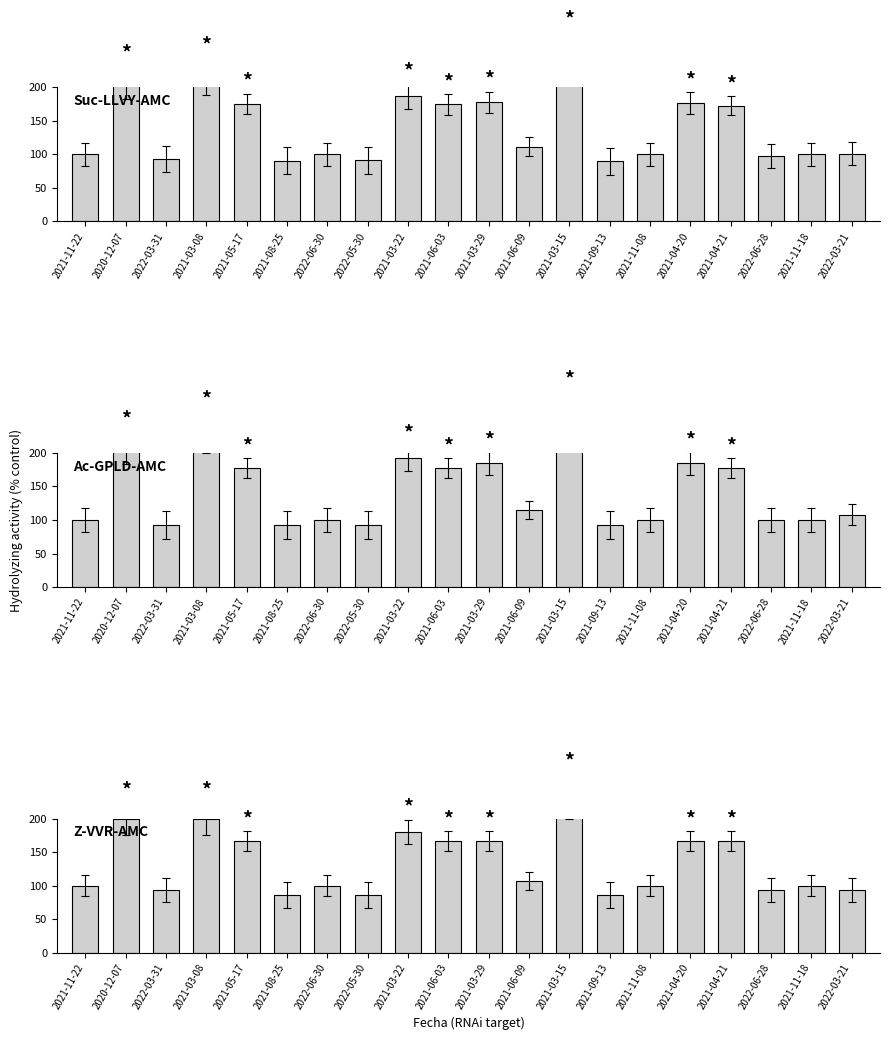

Reading left to right, list all the values displayed in this chart.

Precio promedio ponderado: 2021-11-22=100.0	2020-12-07=207.9	2022-03-31=93.1	2021-03-08=216.6	2021-05-17=175.1	2021-08-25=90.5	2022-06-30=99.9	2022-05-30=91.0	2021-03-22=187.0	2021-06-03=174.4	2021-03-29=177.4	2021-06-09=111.4	2021-03-15=246.1	2021-09-13=89.6	2021-11-08=100.0	2021-04-20=176.4	2021-04-21=172.5	2022-06-28=96.9	2021-11-18=100.0	2022-03-21=101.1
Precio mínimo: 2021-11-22=100.0	2020-12-07=207.7	2022-03-31=92.3	2021-03-08=230.8	2021-05-17=176.9	2021-08-25=92.3	2022-06-30=100.0	2022-05-30=92.3	2021-03-22=192.3	2021-06-03=176.9	2021-03-29=184.6	2021-06-09=115.4	2021-03-15=253.8	2021-09-13=92.3	2021-11-08=100.0	2021-04-20=184.6	2021-04-21=176.9	2022-06-28=100.0	2021-11-18=100.0	2022-03-21=107.7
Precio máximo: 2021-11-22=100.0	2020-12-07=200.0	2022-03-31=93.3	2021-03-08=200.0	2021-05-17=166.7	2021-08-25=86.7	2022-06-30=100.0	2022-05-30=86.7	2021-03-22=180.0	2021-06-03=166.7	2021-03-29=166.7	2021-06-09=106.7	2021-03-15=233.3	2021-09-13=86.7	2021-11-08=100.0	2021-04-20=166.7	2021-04-21=166.7	2022-06-28=93.3	2021-11-18=100.0	2022-03-21=93.3